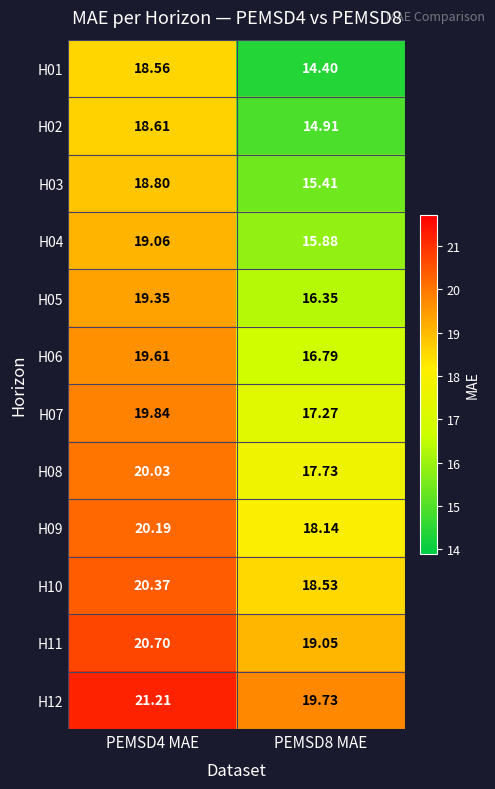

Is the value of H02 at PEMSD4 MAE greater than the value of H09 at PEMSD4 MAE?

No